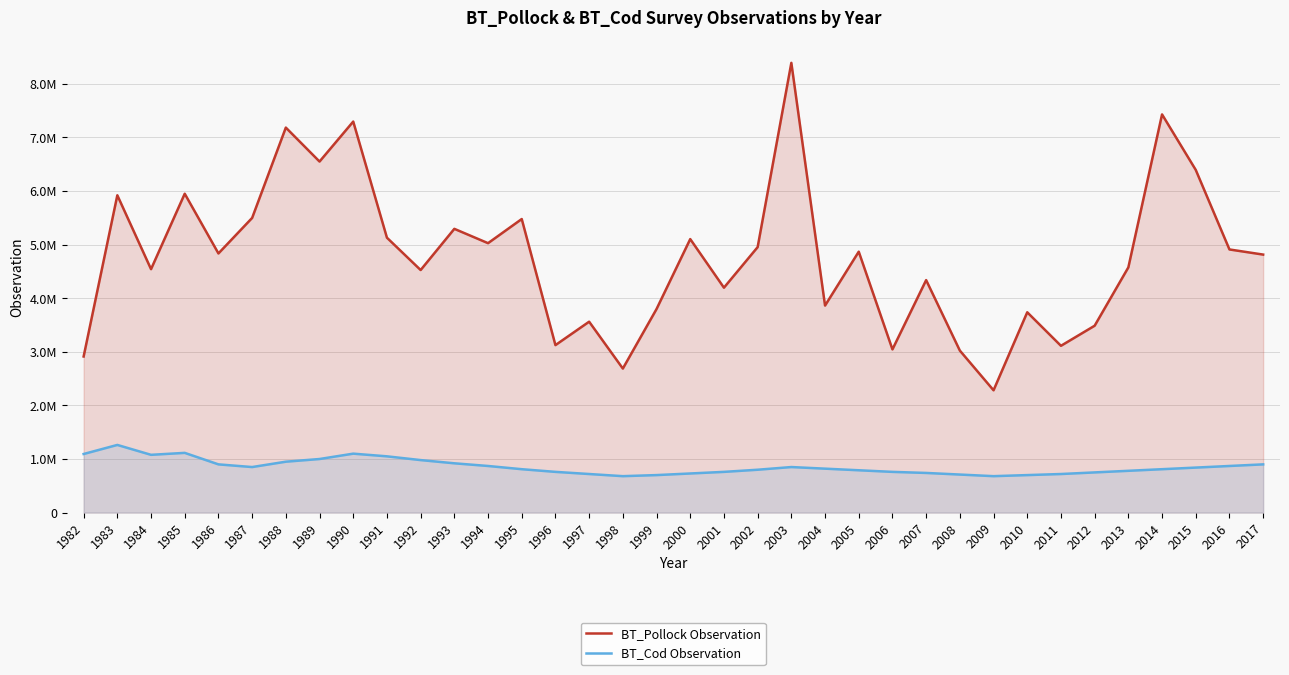

Rank the series by their average value, from lowest to highest.

BT_Cod Observation, BT_Pollock Observation